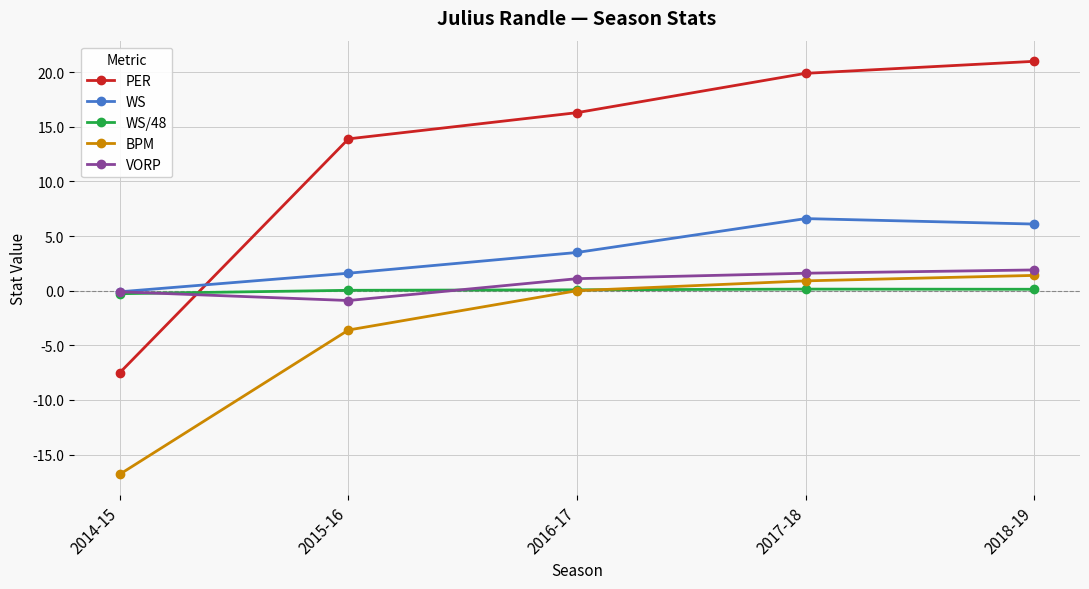

What position from the left is 2014-15?

1